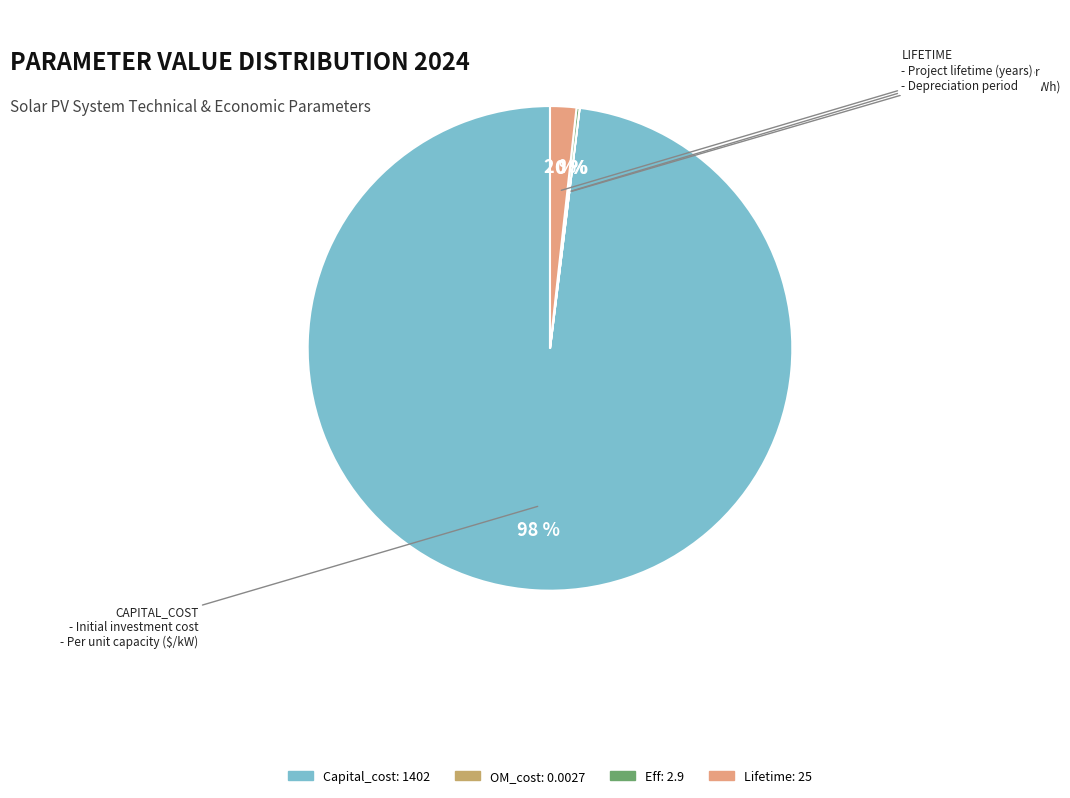

To the nearest percent, what is the difference between the largest and smallest slice percentages?

98%